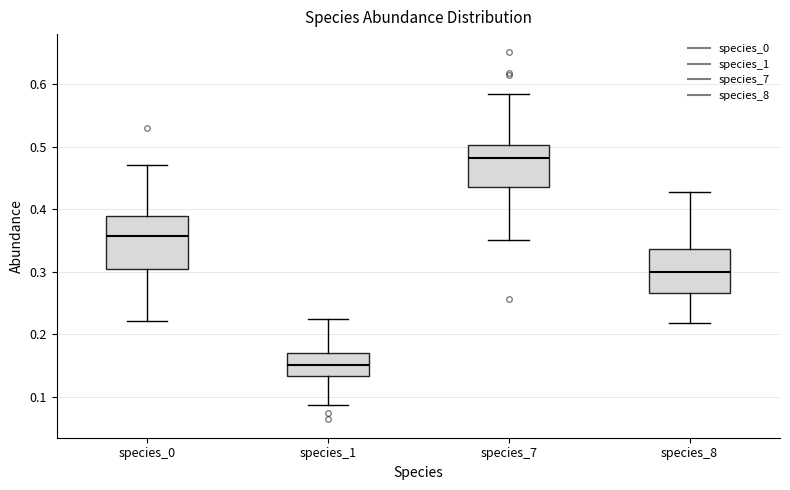

Where is the upper edge of the box for species_1 on the y-axis? The values are not printed on the chart, so give them approximately, as read against the axis.

0.17